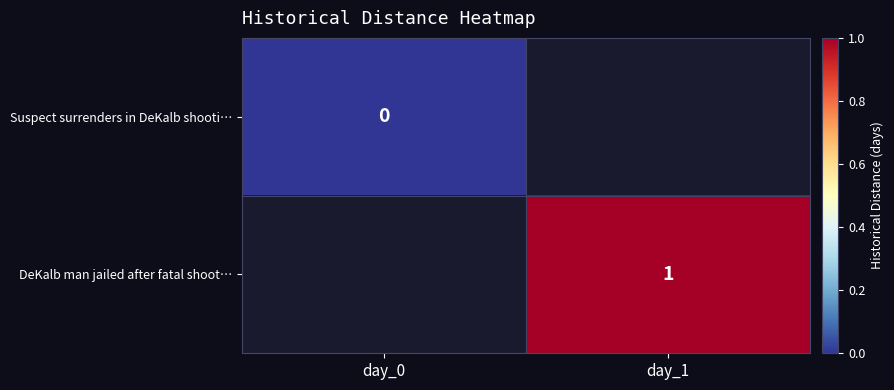

Is it true that DeKalb man jailed after fatal shoot… equals 2 at day_1?

False